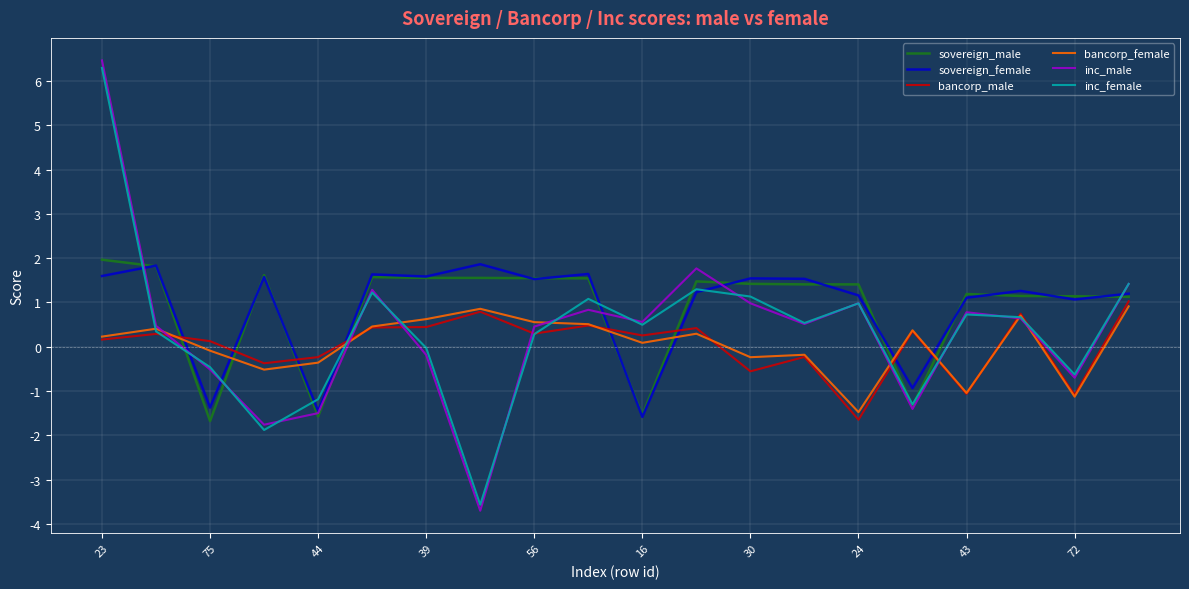

Which series ends up on top after the final intersection of inc_male and sovereign_male?

inc_male